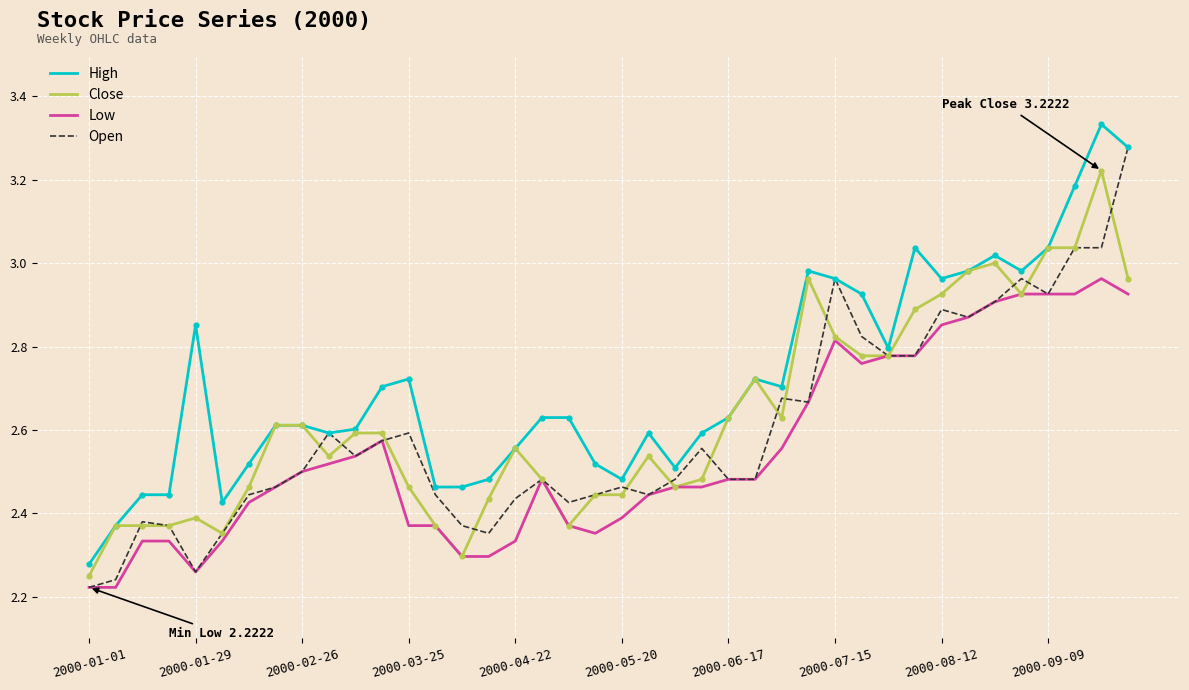

Which series has the largest total across all categories?

High